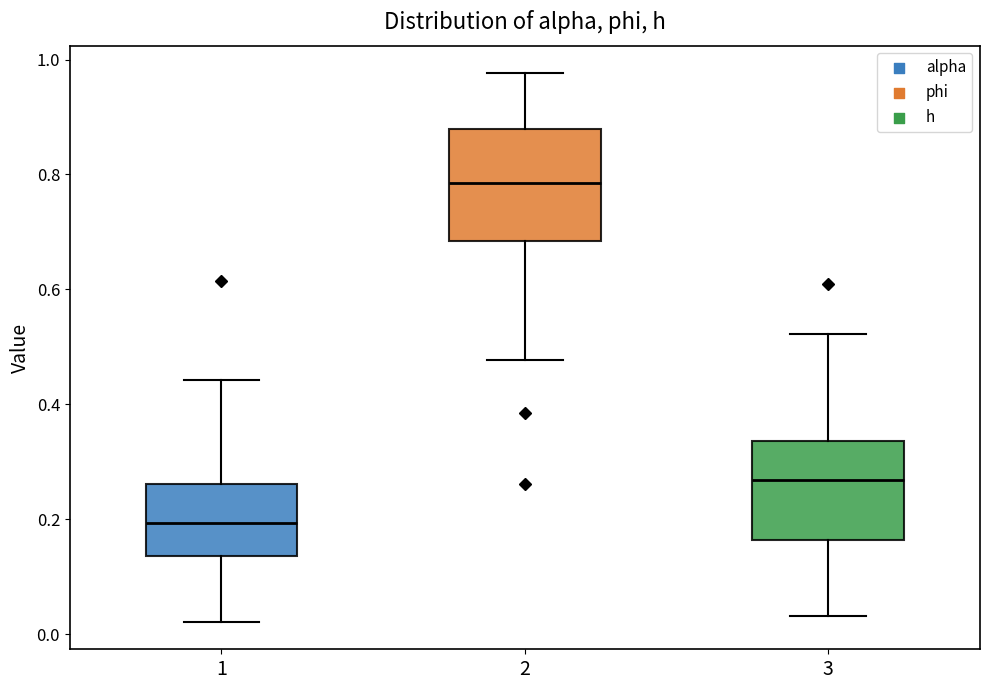

Reading left to right, read every box against the y-axis: the position of its median line, the range the box covers, and the ends of its whiskers. The values are not printed on the chart, so give them approximately, as read against the axis.

1: median 0.20, box 0.14 to 0.26, whiskers 0.02 to 0.44
2: median 0.78, box 0.68 to 0.88, whiskers 0.48 to 0.98
3: median 0.26, box 0.16 to 0.34, whiskers 0.04 to 0.52